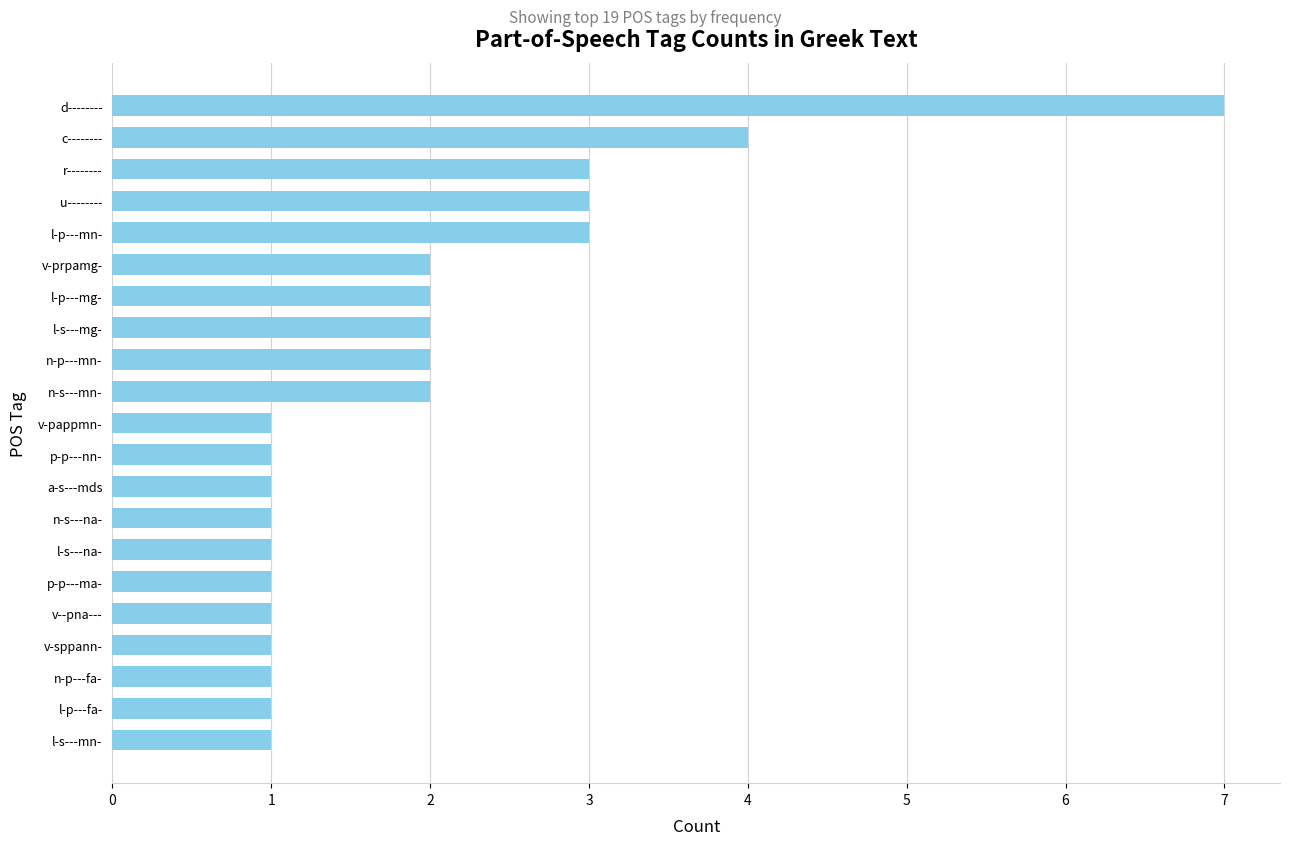

The value at d-------- is 5. True or false?

False